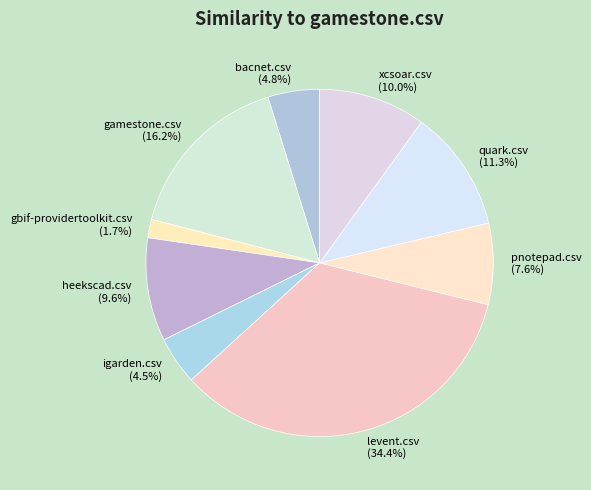

Is there a majority slice in this chart?

No